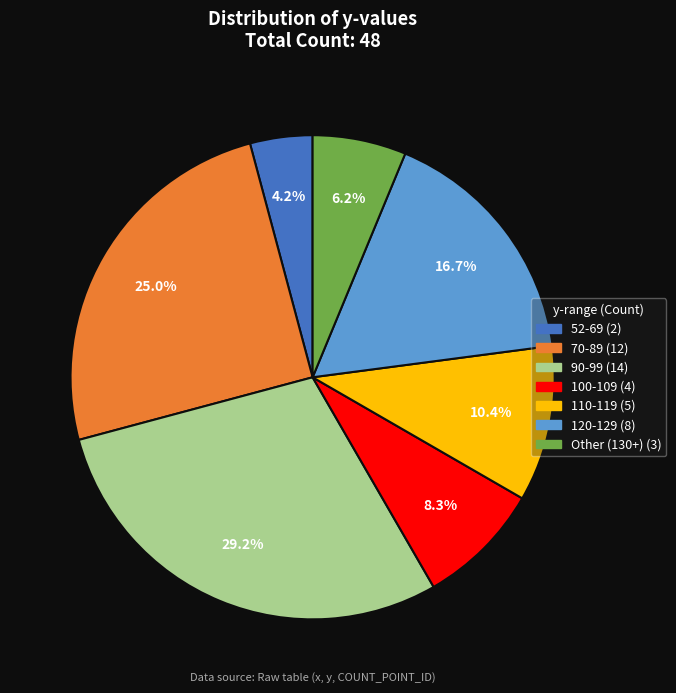

Does any single category account for the majority?

No